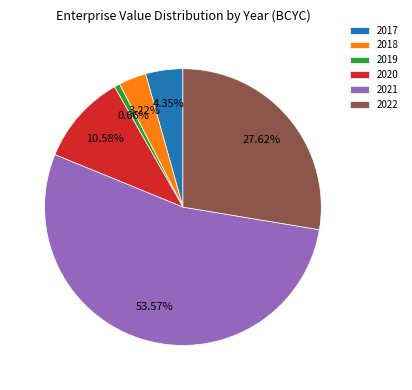

What is the majority slice?

2021